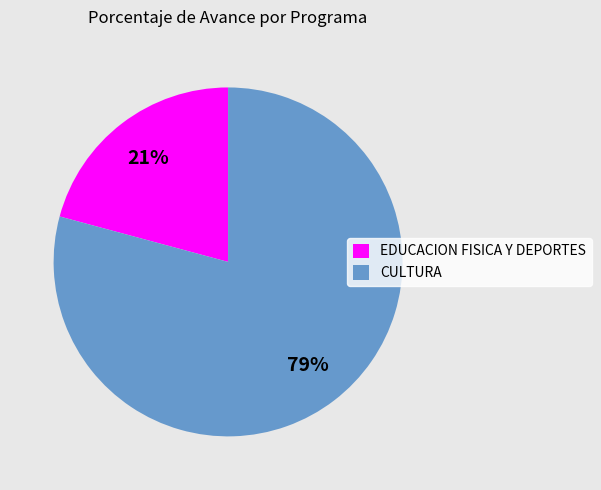

To the nearest percent, what portion does CULTURA represent?

79%